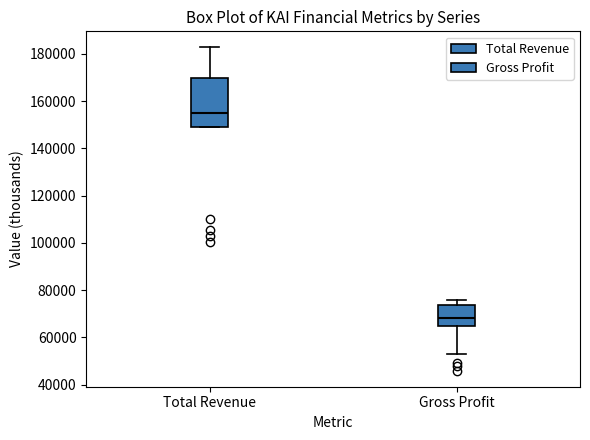

Reading left to right, read every box against the y-axis: the position of its median line, the range the box covers, and the ends of its whiskers. The values are not printed on the chart, so give them approximately, as read against the axis.

Total Revenue: median 154000, box 150000 to 170000, whiskers 150000 to 182000
Gross Profit: median 68000, box 64000 to 74000, whiskers 52000 to 76000